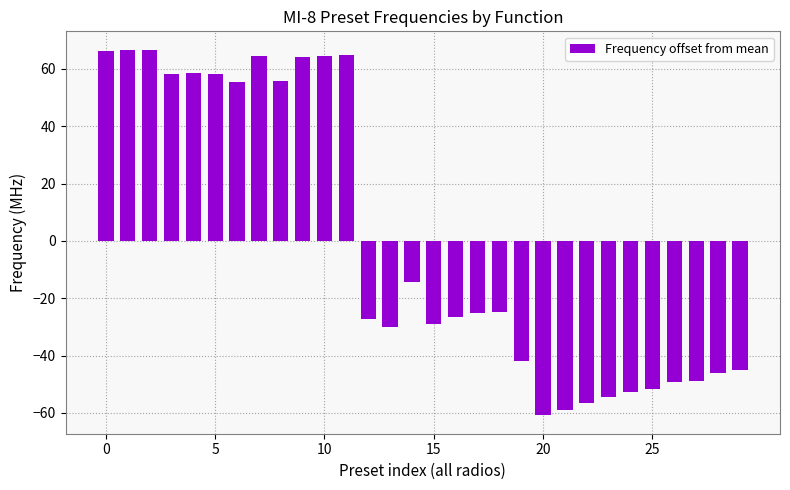

What is the difference between the maximum and minimum values?

127.5